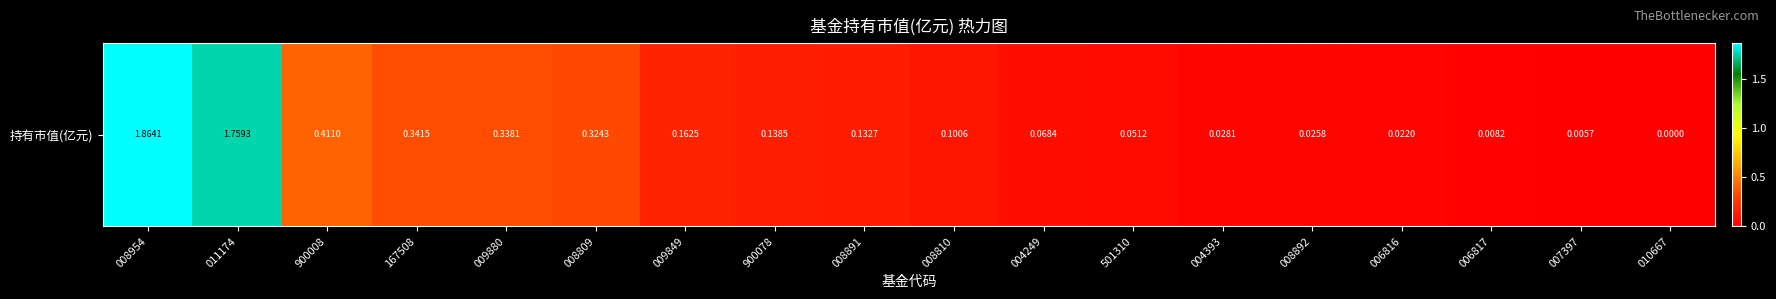

Which label corresponds to the smallest value in the chart?

010667